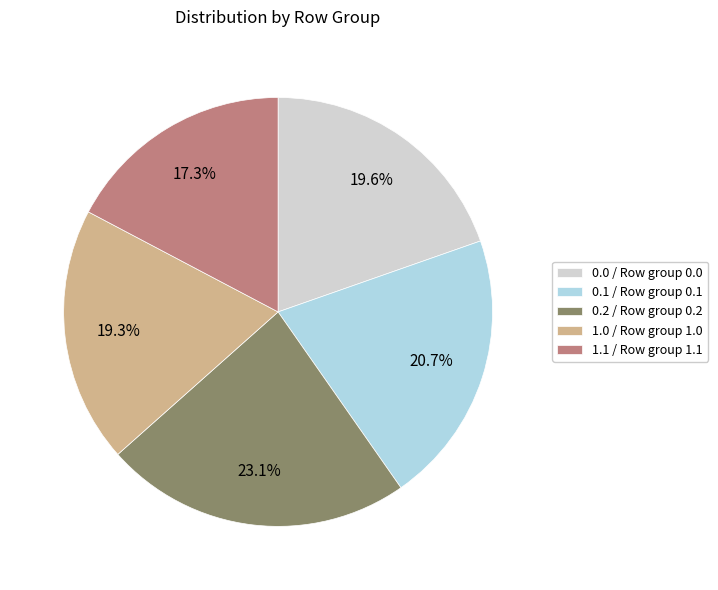

Does 1.1 / Row group 1.1 account for over 50% of the chart?

No